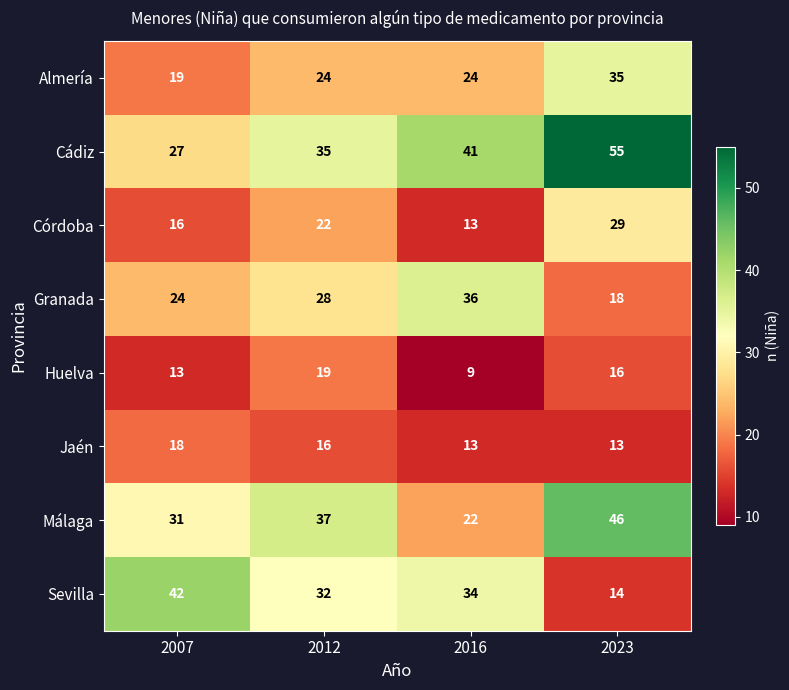

Rank the series at 2023 from lowest to highest value.

Jaén, Sevilla, Huelva, Granada, Córdoba, Almería, Málaga, Cádiz